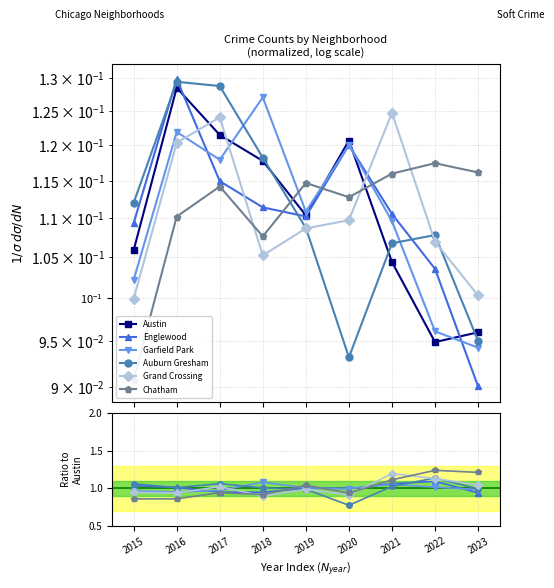

Between 2018 and 2020, which series saw the biggest shift?

Auburn Gresham